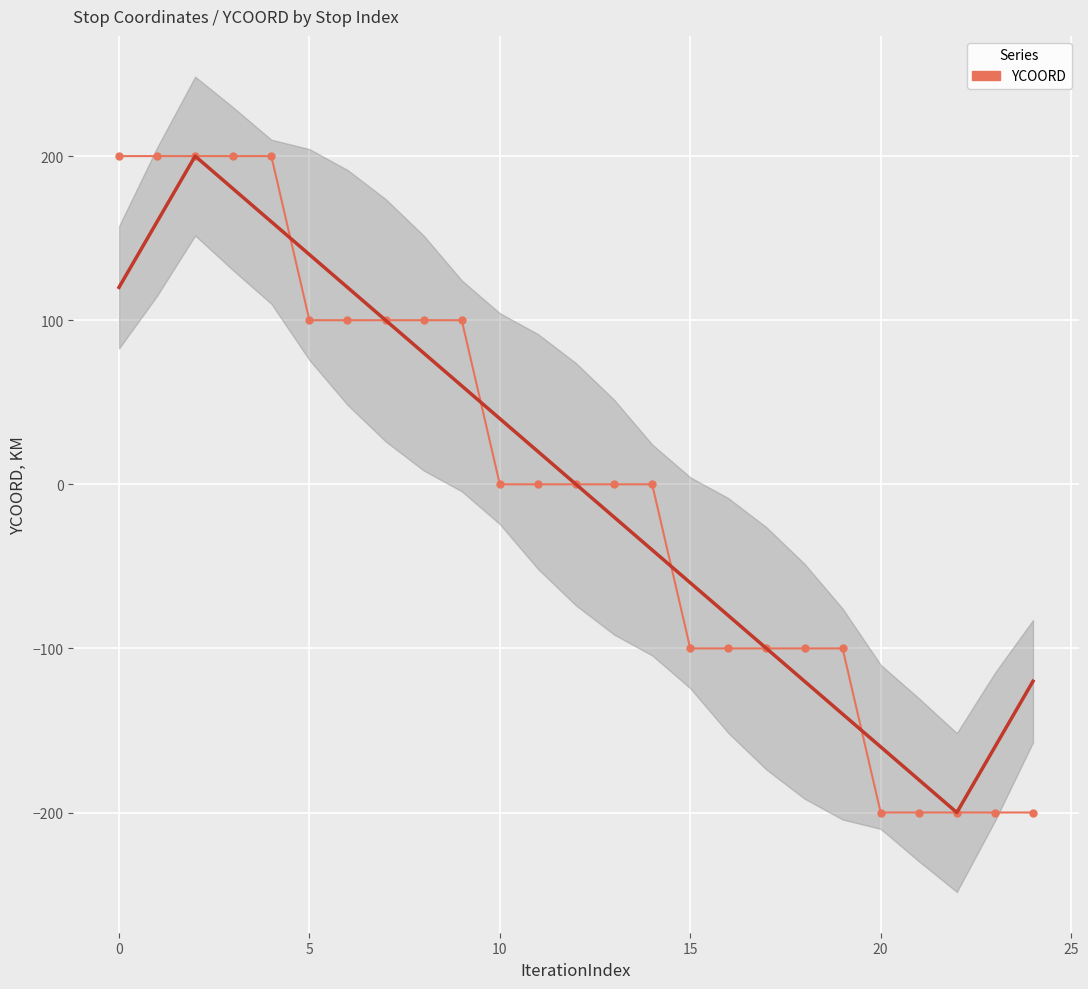

Is this an area chart (filled region under the line)?

No